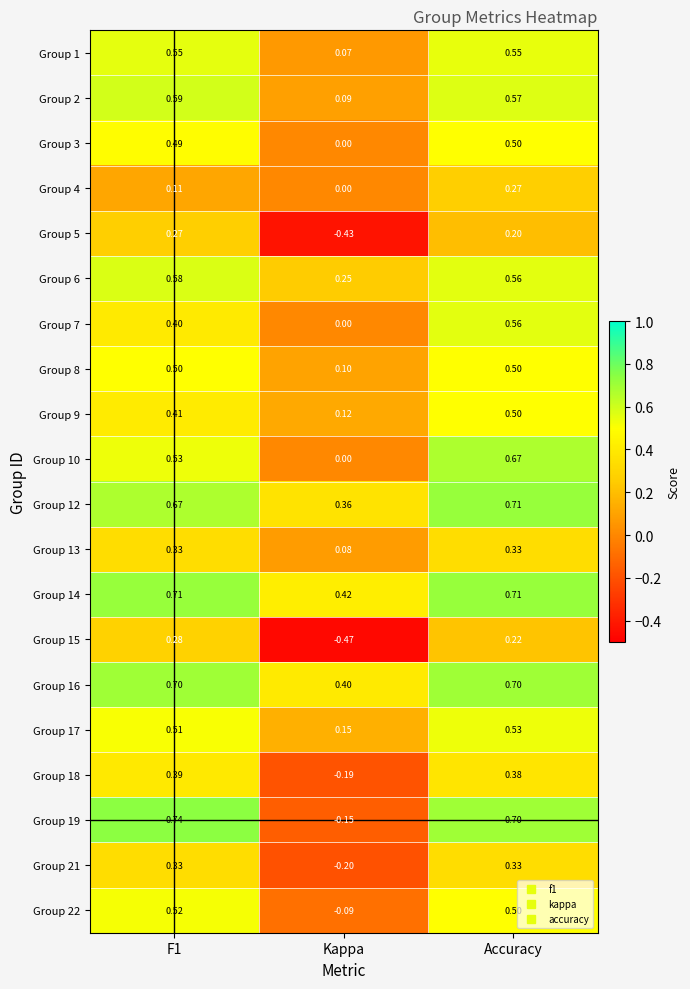

What is the total value across all series at F1?

9.6